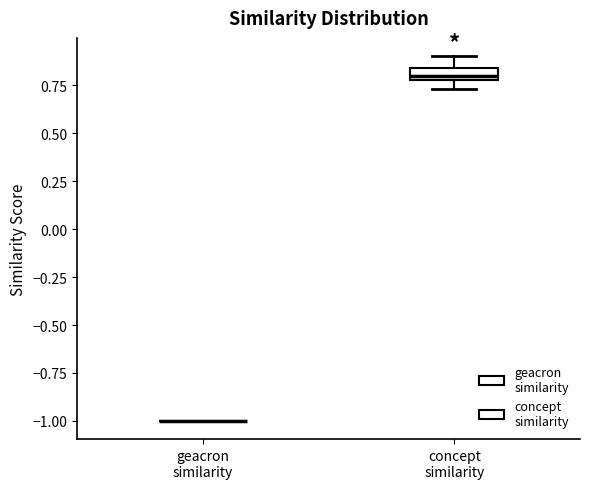

Comparing the boxes themselves (not the whiskers), which one is the tallest?

concept similarity